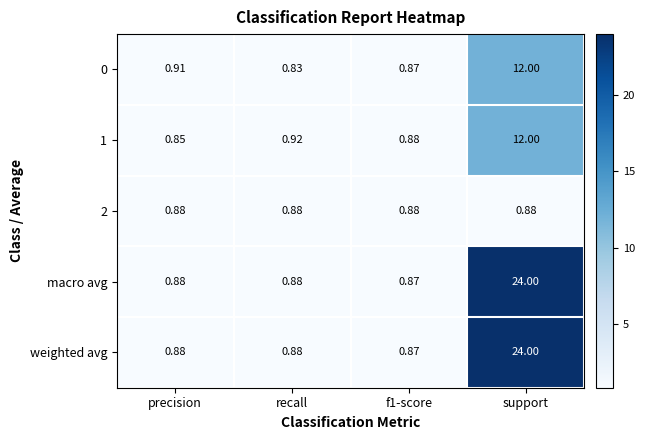

At which category is the sum across all series the highest?

support